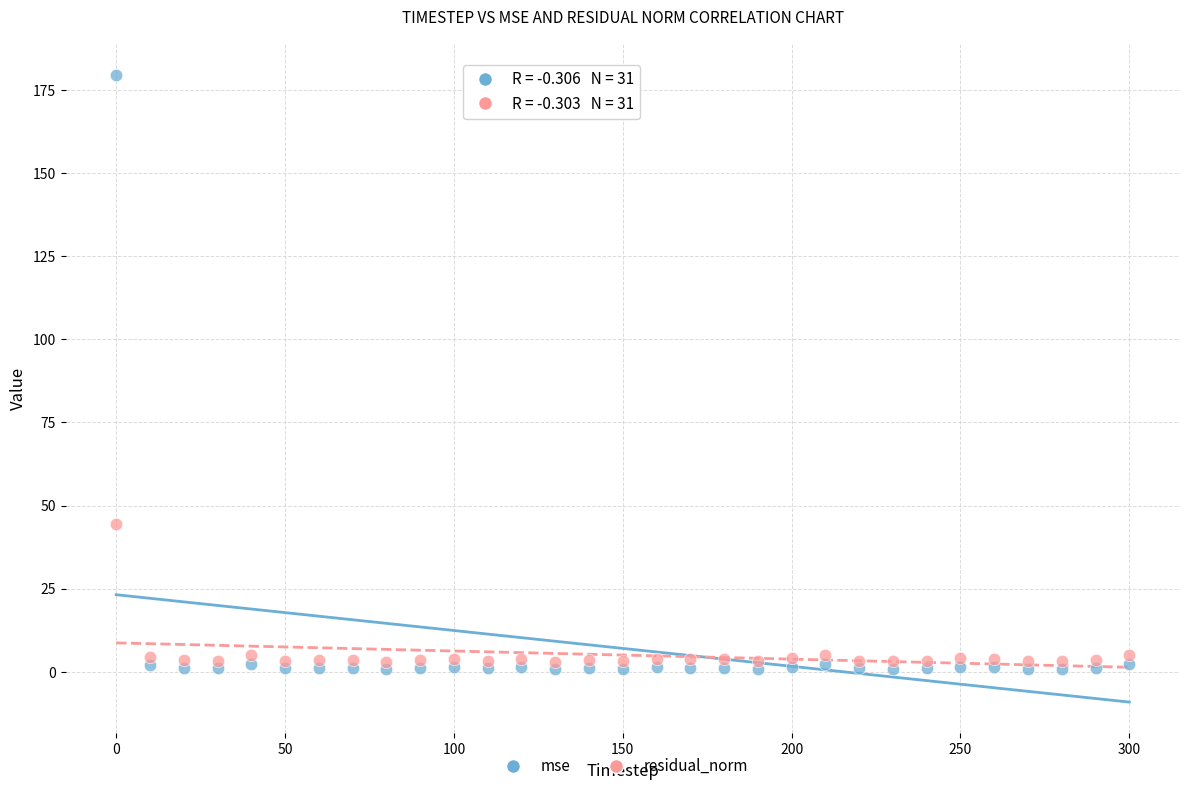

Across all series, what Y value is closest to 90?

44.4